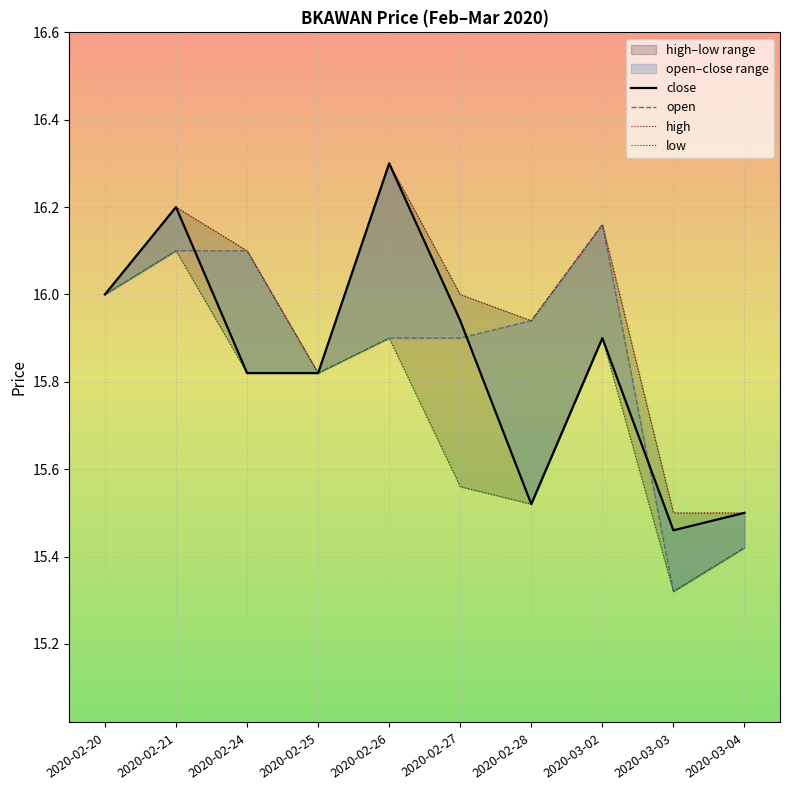

True or false: low and high cross at least once.

False